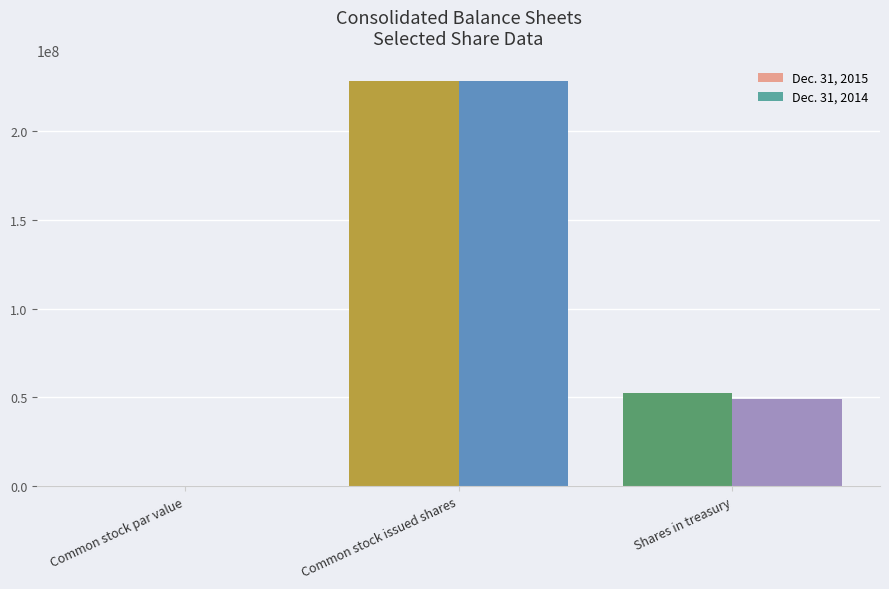

How many series are shown in this chart?

2